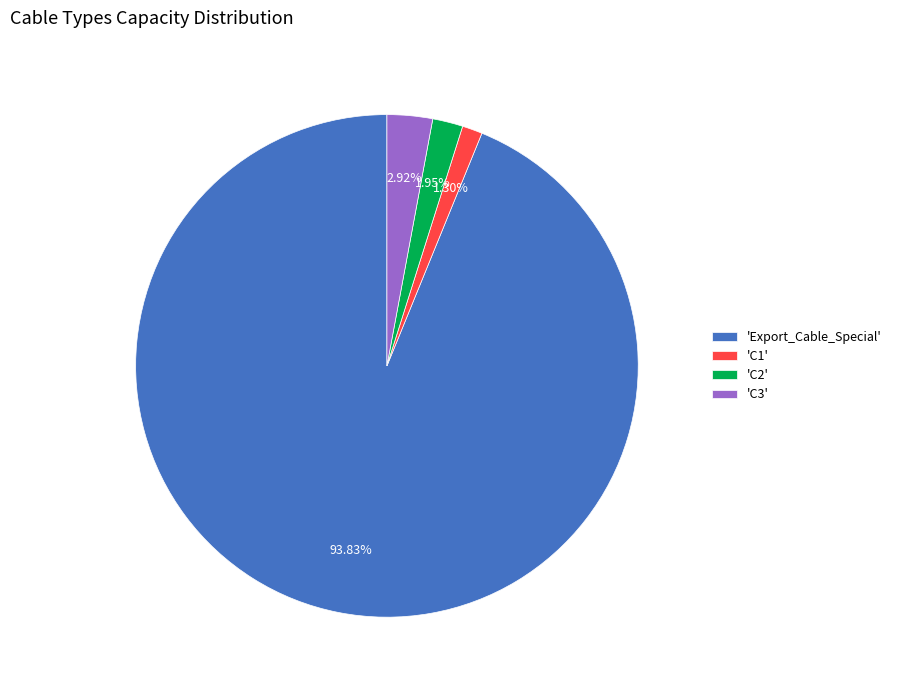

Combined, do 'Export_Cable_Special' and 'C3' account for over 50%?

Yes